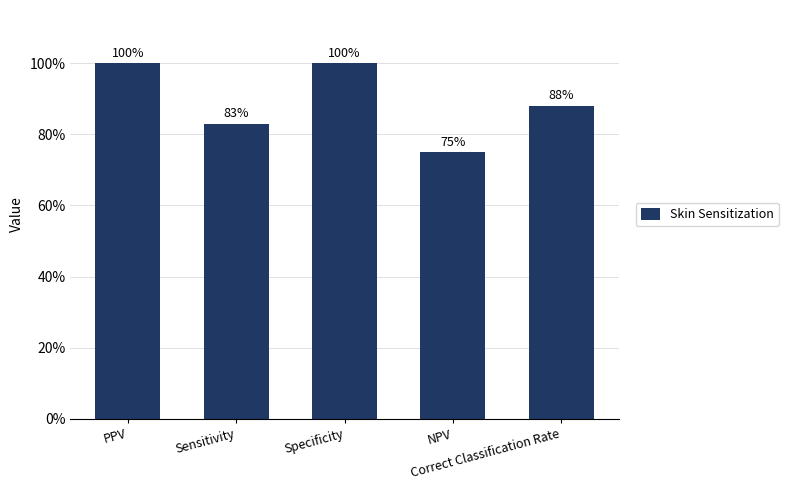

Does the chart contain any negative values?

No